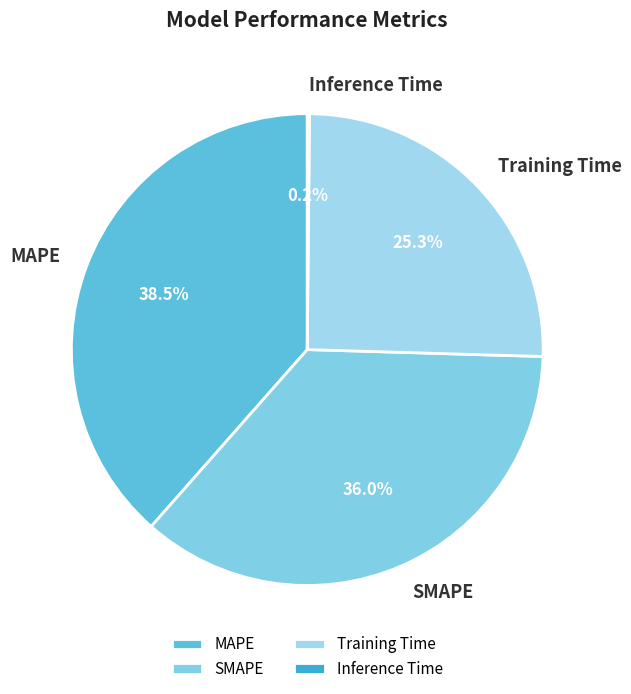

What percentage is the Training Time slice, to the nearest percent?

25%